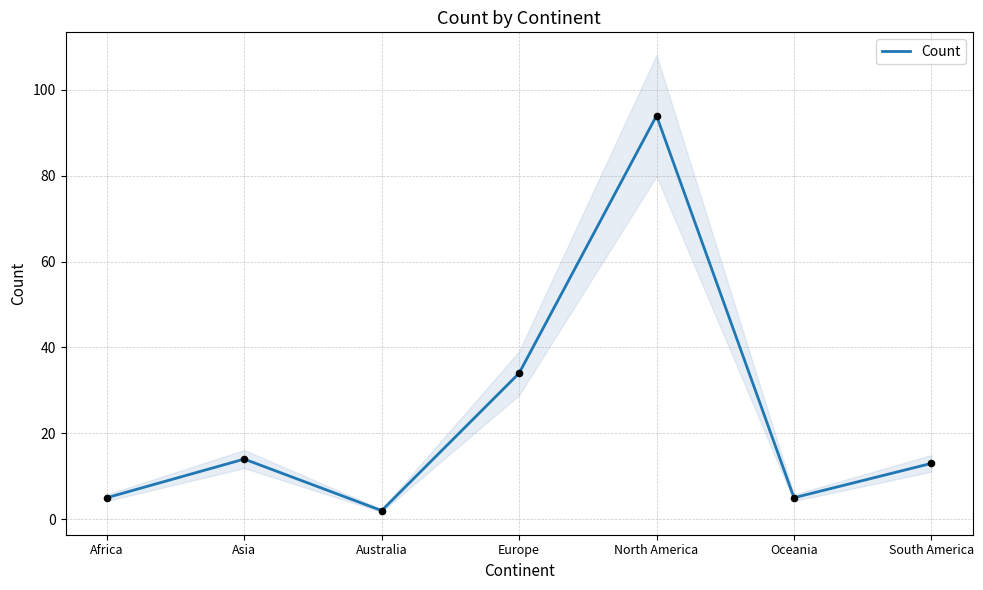

What is the change in value from Asia to South America?

-1